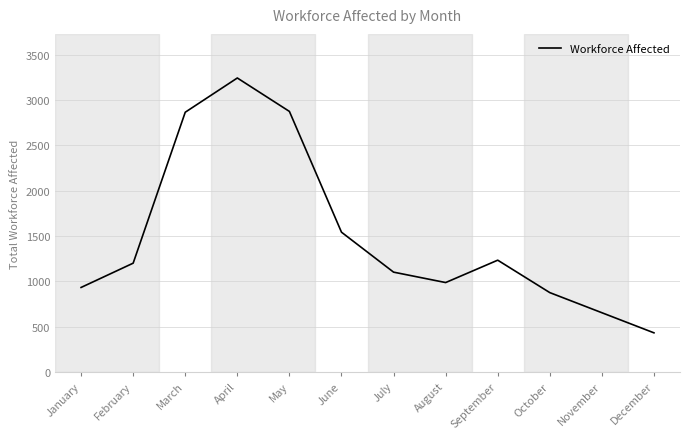

Approximately how many times larger is the value at February compared to December?

2.8